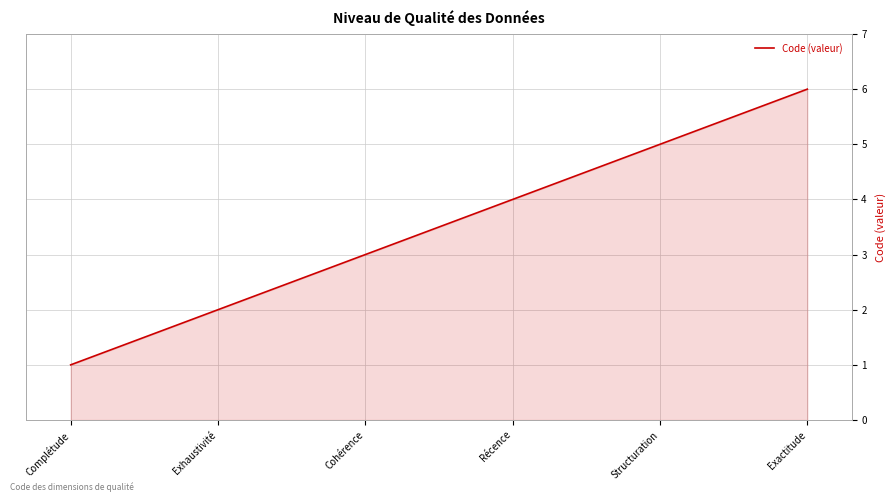

What is the average value?

4